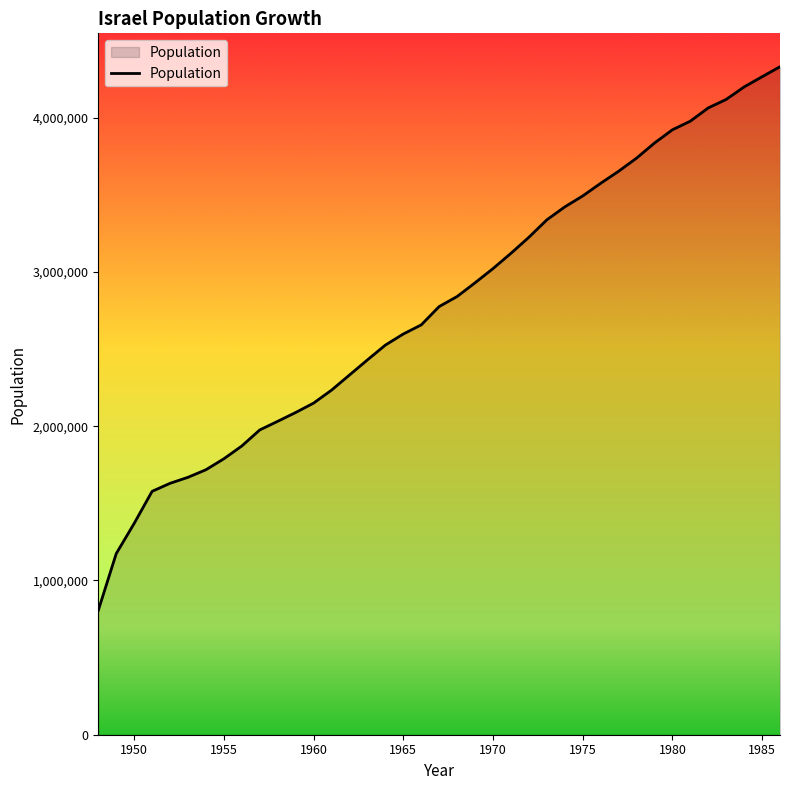

What is the maximum value shown in the chart?

4331000